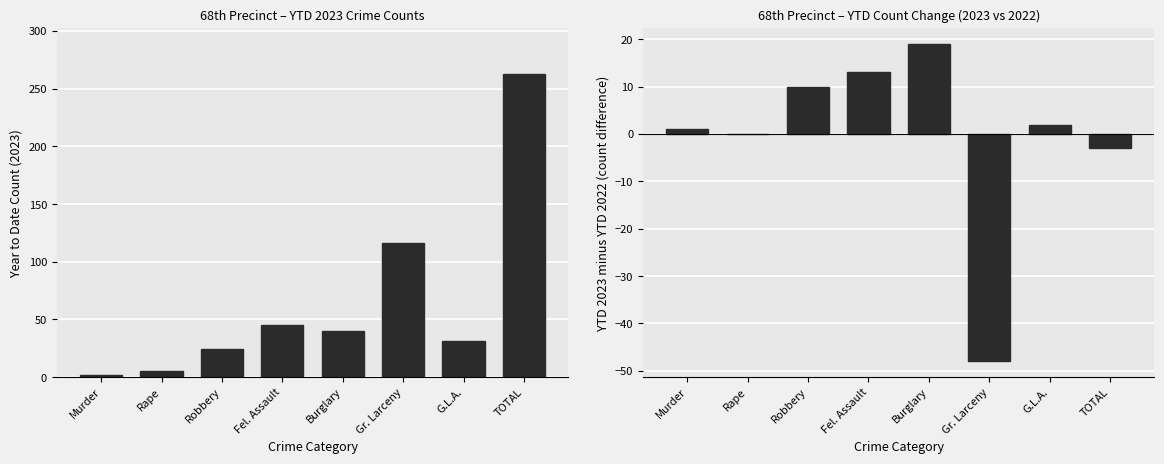

What is the difference between the maximum and second lowest values in the 2023 YTD series?

258